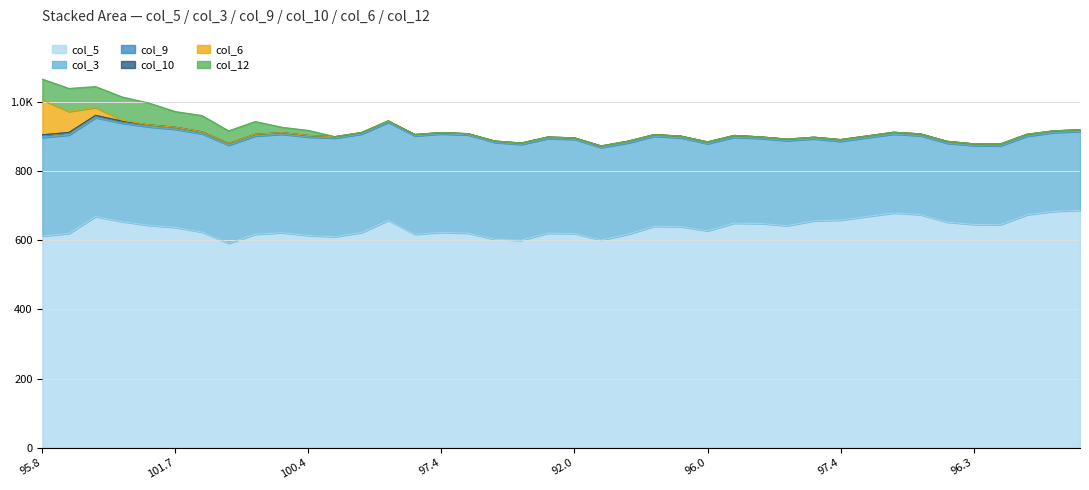

Which series has the largest total across all categories?

col_5